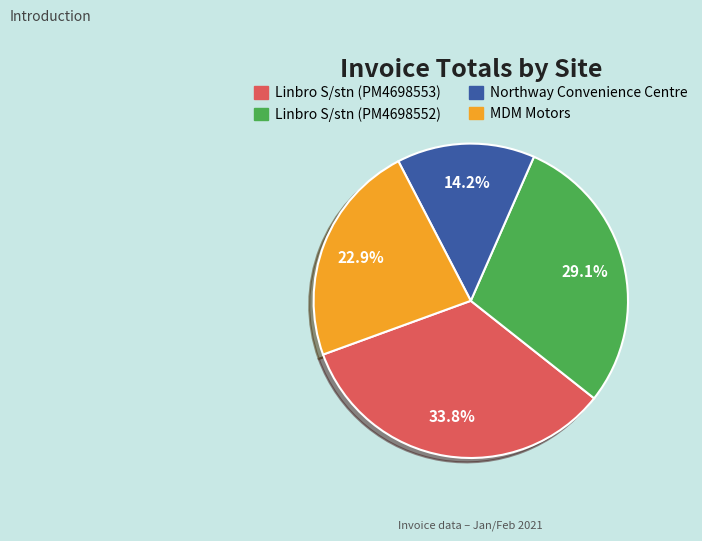

What percentage is the Linbro S/stn (PM4698552) slice, to the nearest percent?

29%